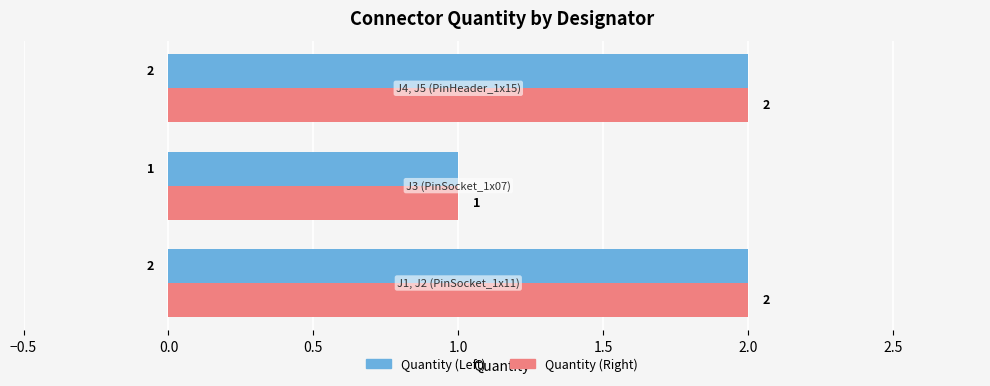

What are all the series names shown in the legend?

Quantity (Left), Quantity (Right)